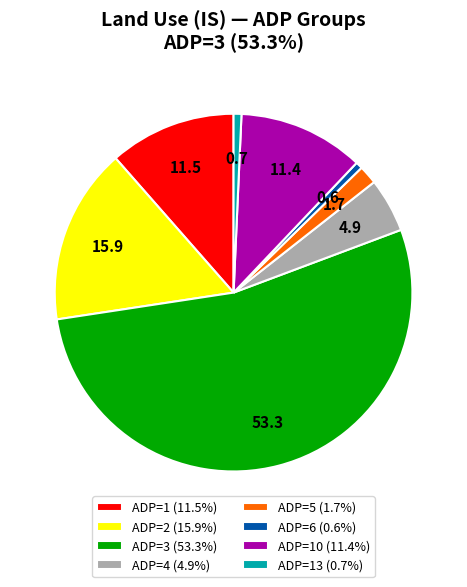

Is there a majority slice in this chart?

Yes